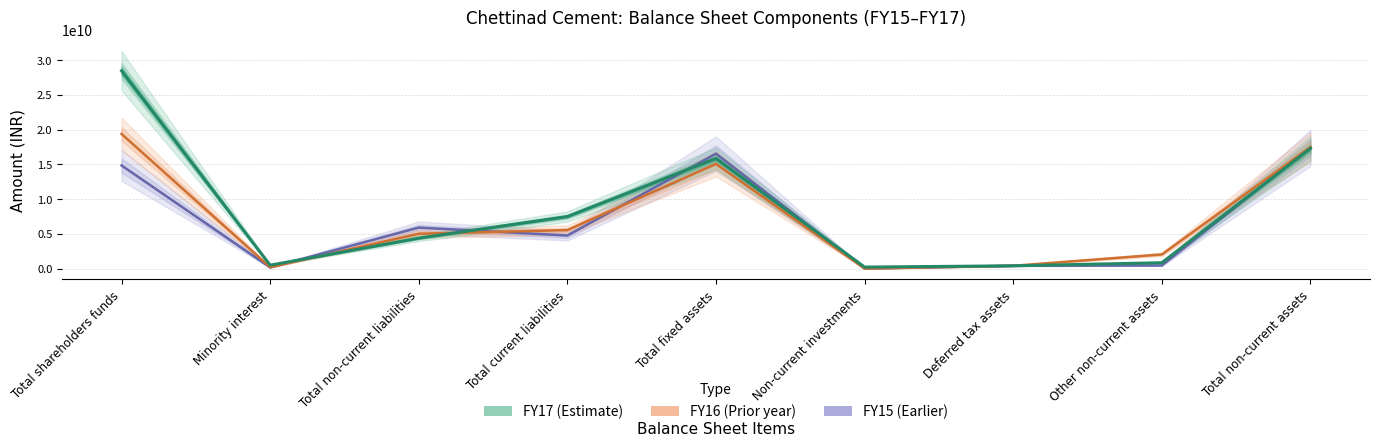

Which series has the largest range (max minus min)?

FY17